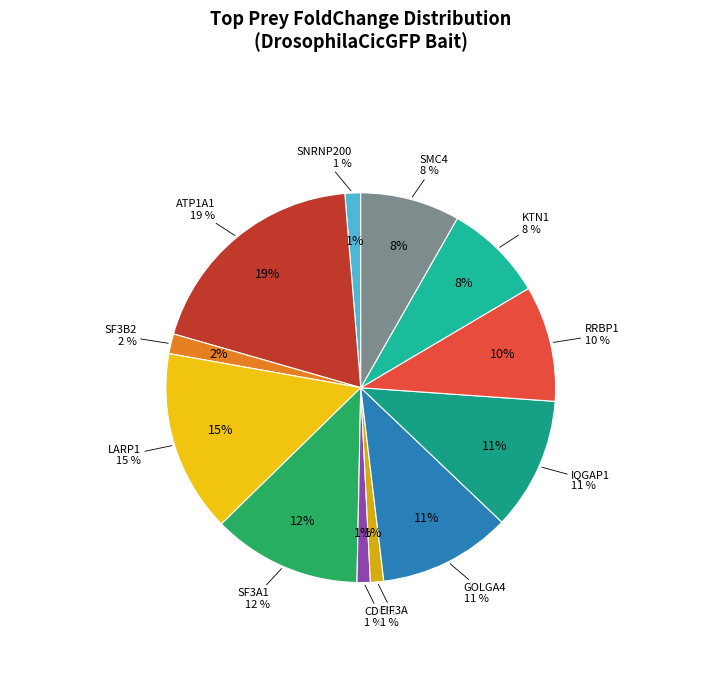

To the nearest percent, what percentage of the pie is GOLGA4?

11%